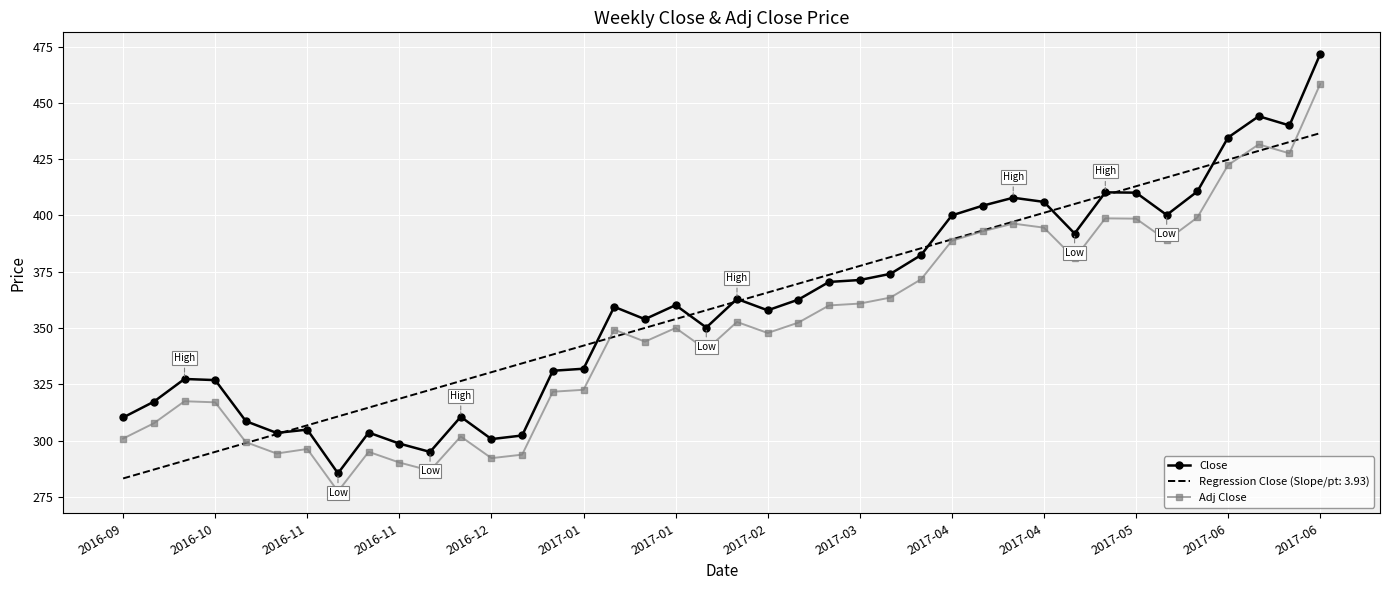

Which series has the widest spread of values?

Close